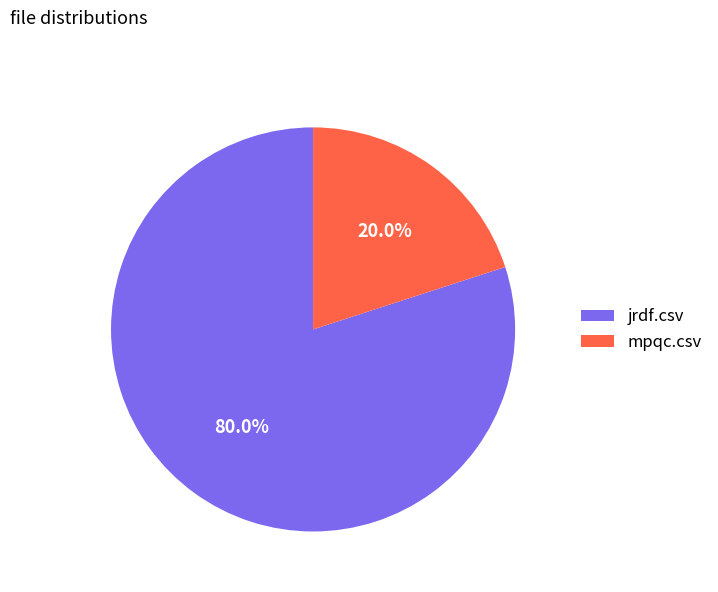

Is the sum of jrdf.csv and mpqc.csv greater than half?

Yes